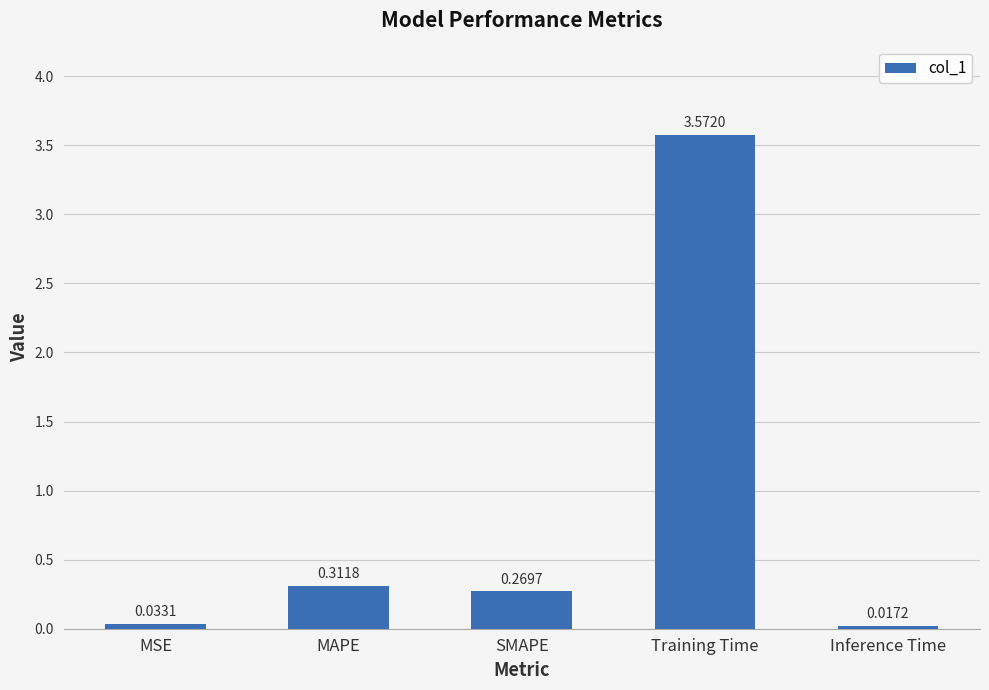

Where is the data nearest to the value 1?

MAPE